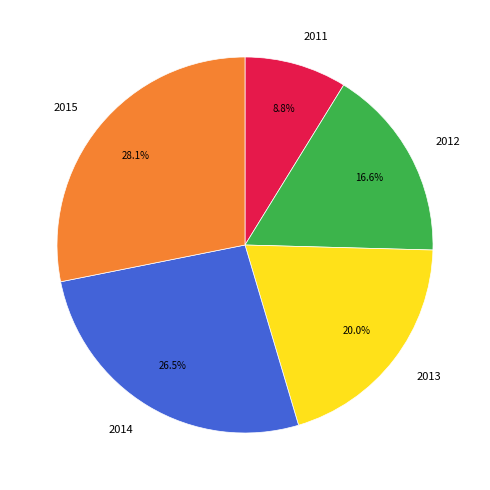

To the nearest percent, what is the difference between the largest and smallest slice percentages?

19%